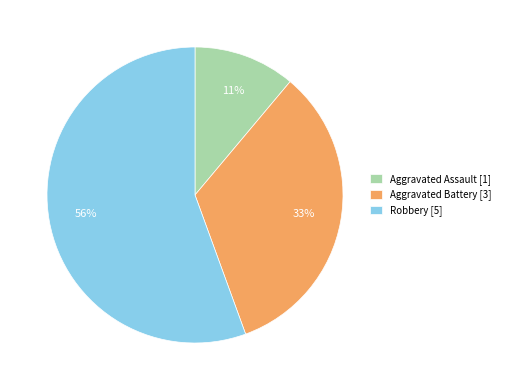

To the nearest percent, what portion does Aggravated Assault [1] represent?

11%